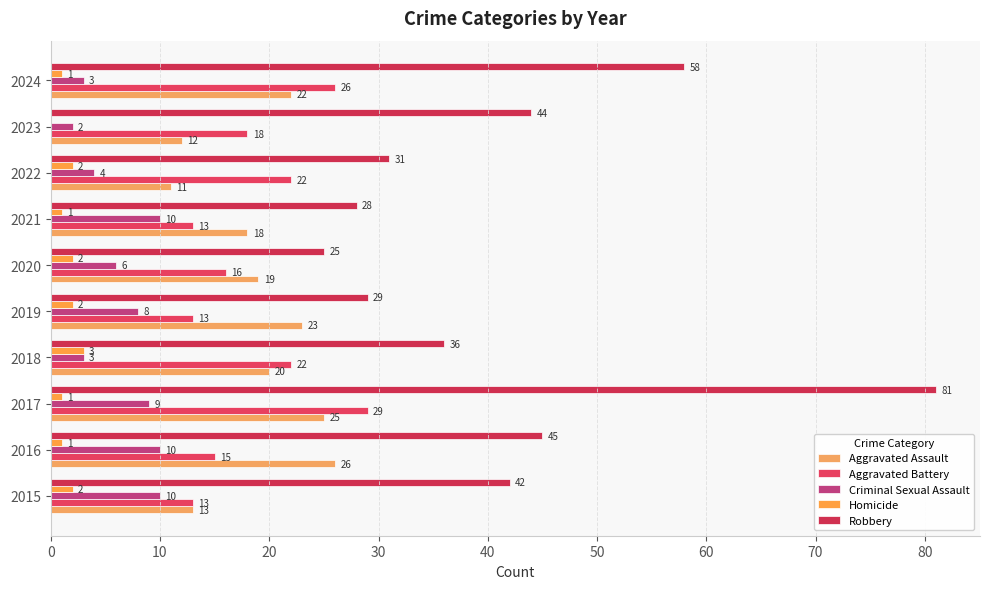

Count the number of data series in this chart.

5